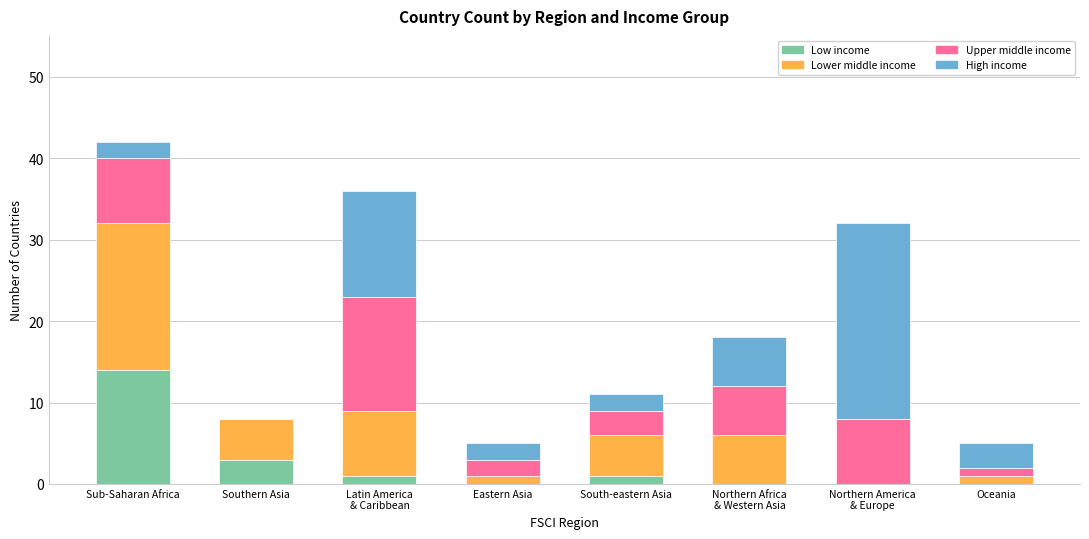

The value of Low income at Sub-Saharan Africa is 14. True or false?

True